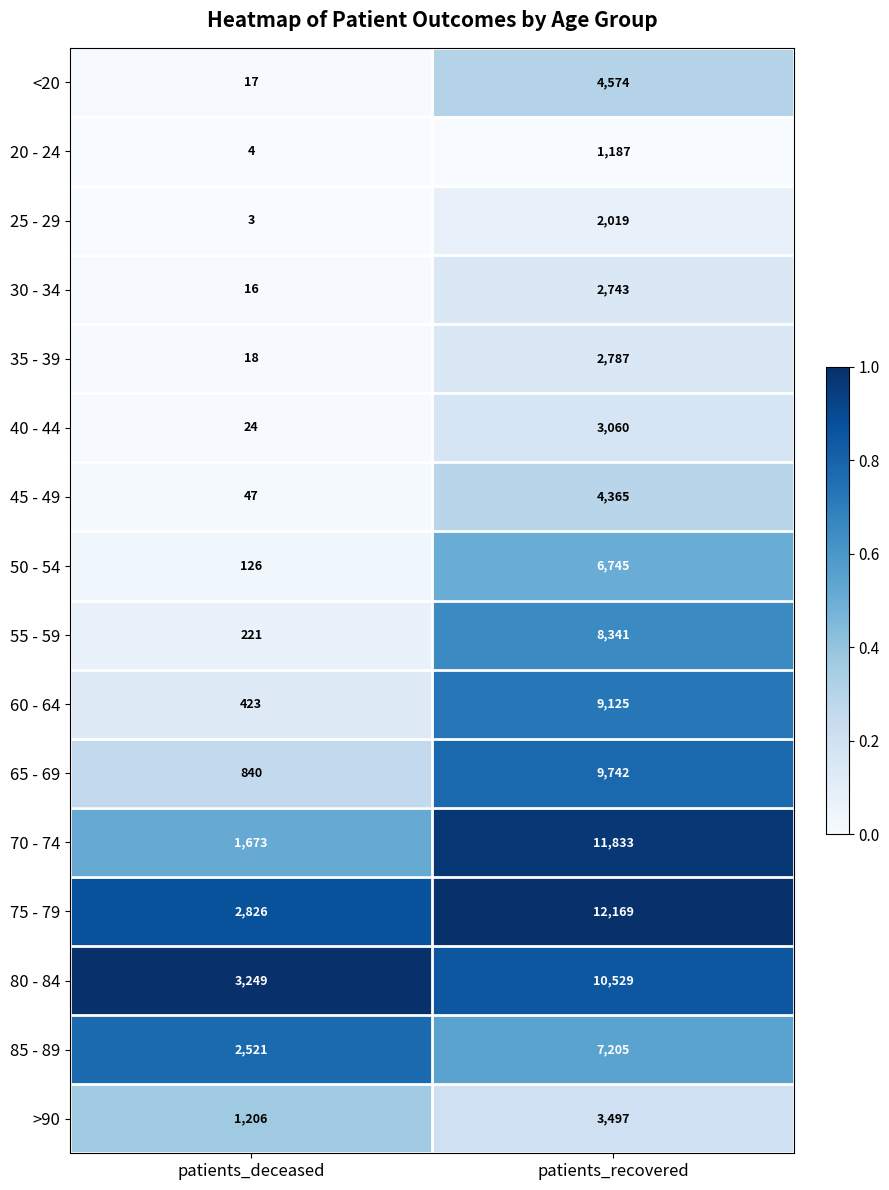

Where is 60 - 64 nearest to the value 4774?

patients_deceased